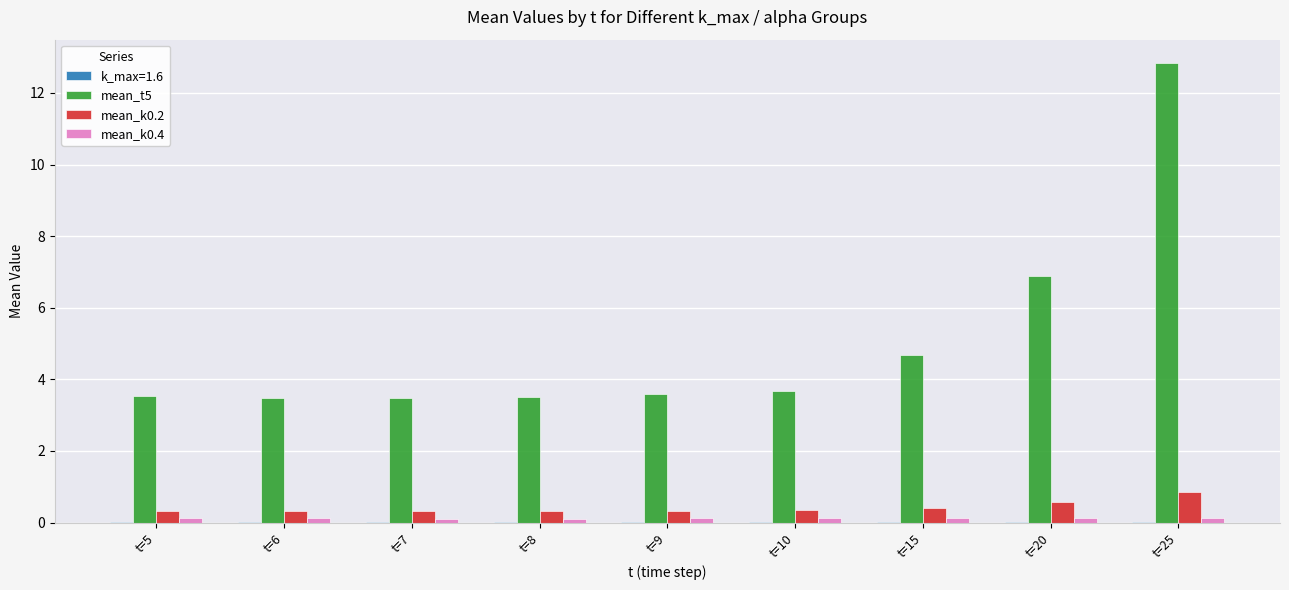

At which category is the sum across all series the highest?

t=25